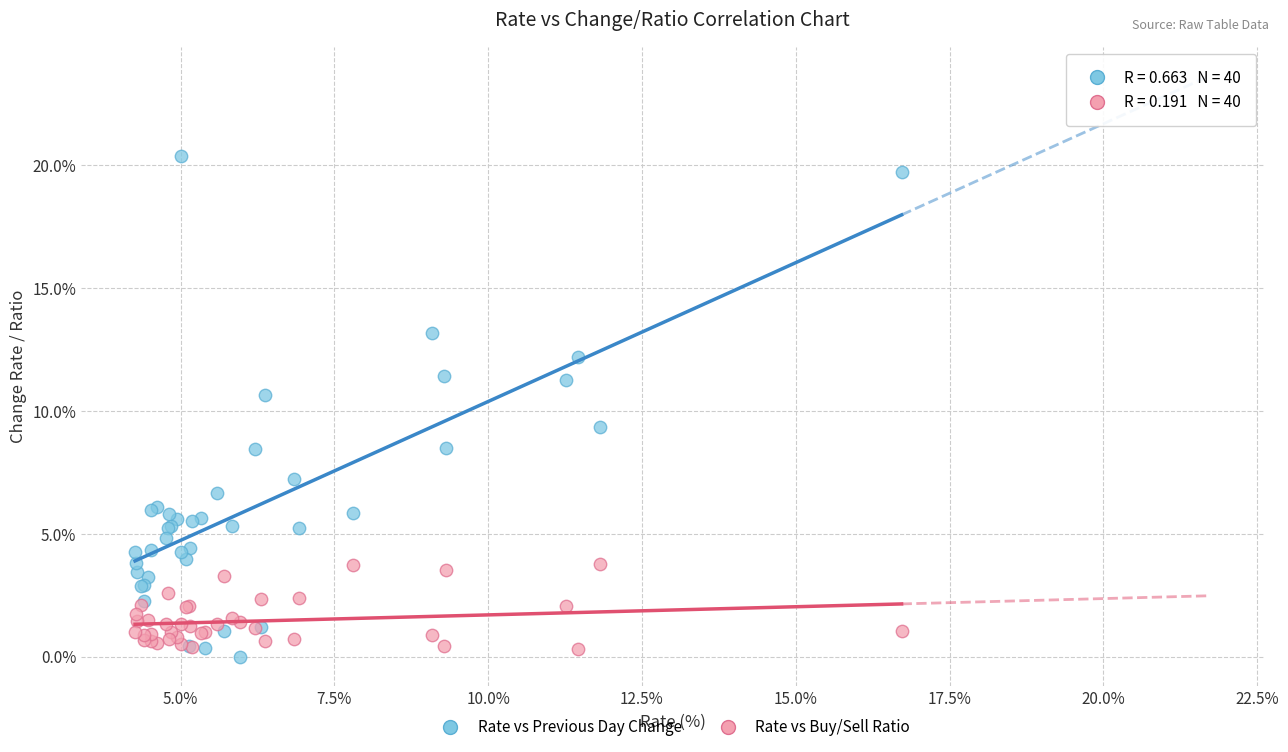

Which series has the largest Y range (max minus min)?

Rate vs Previous Day Change